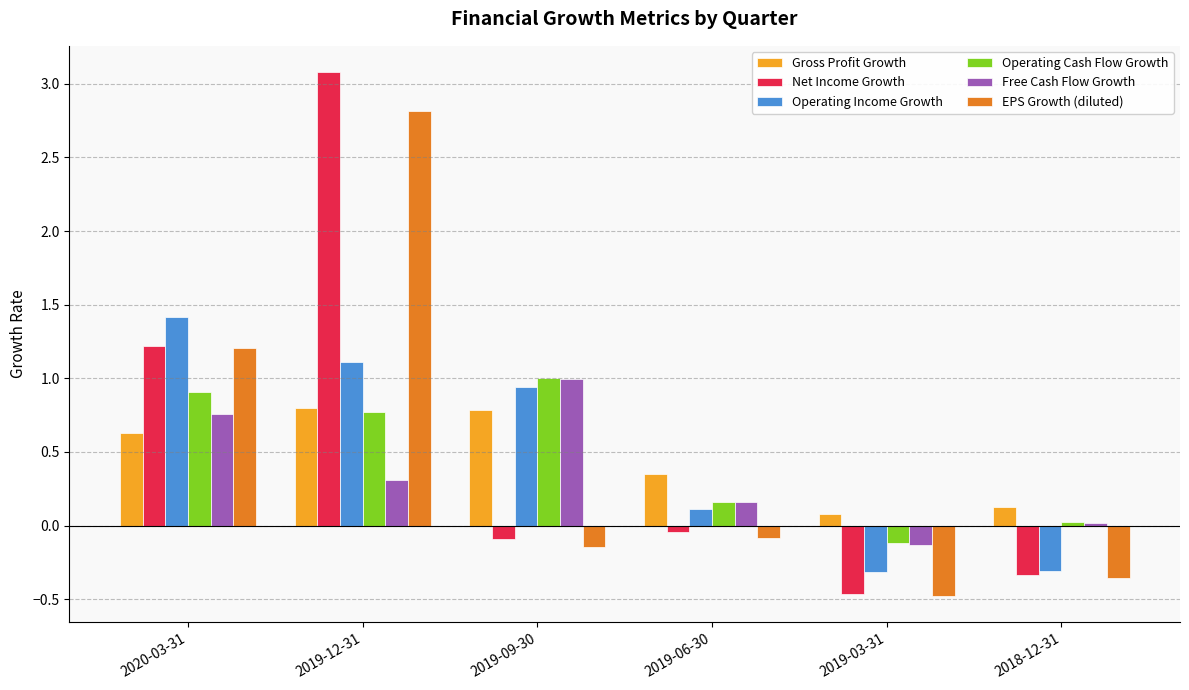

Which series has the widest spread of values?

Net Income Growth